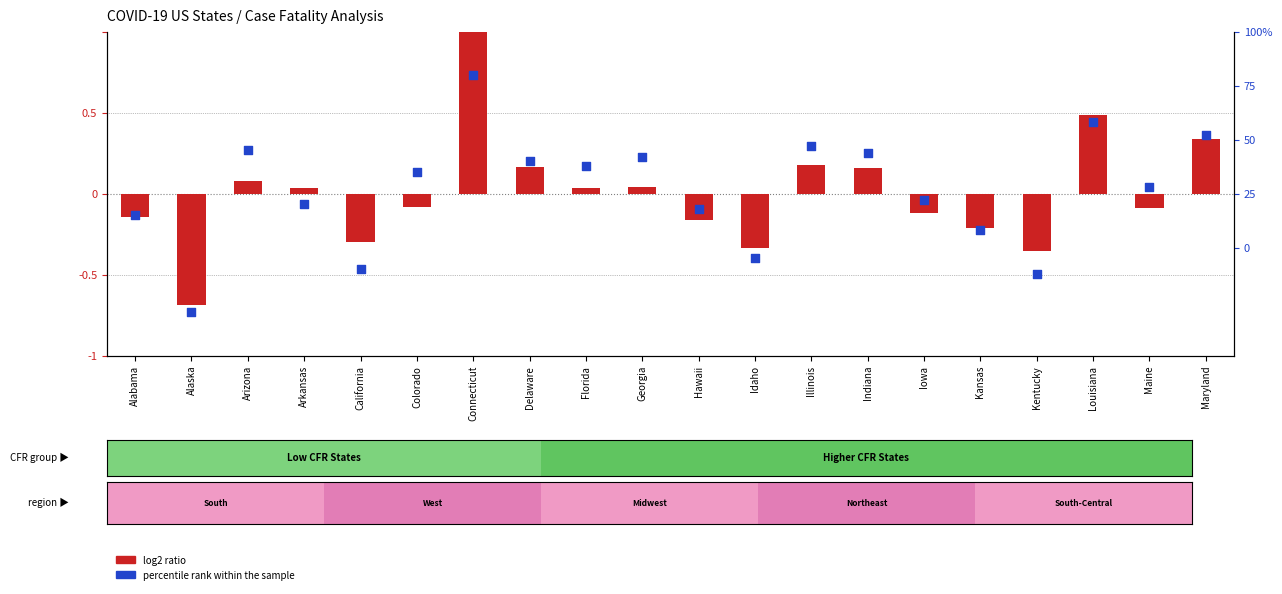

Which series has the widest spread of Y values?

log2 ratio